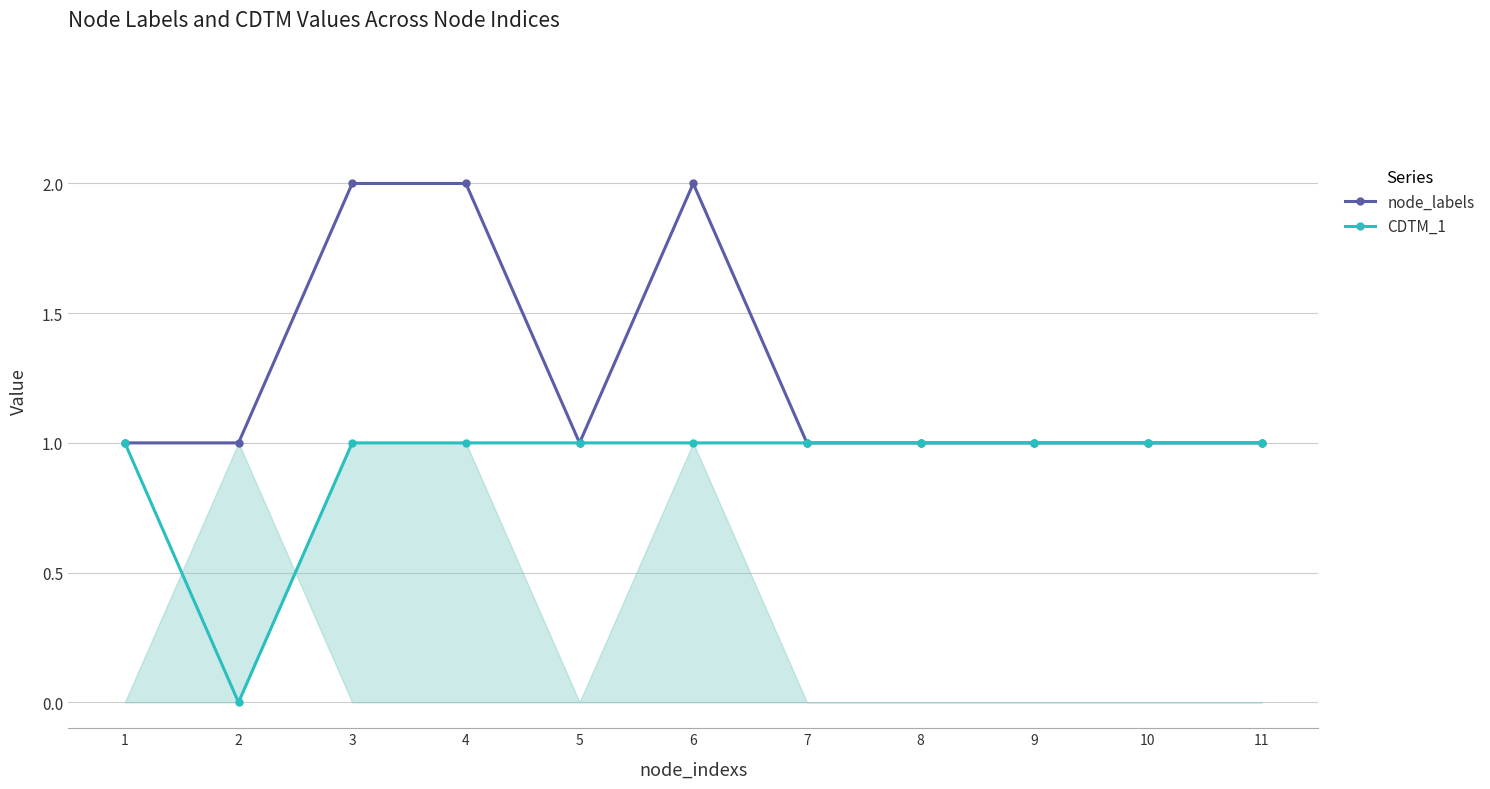

At which category does the chart reach its minimum across all series?

2